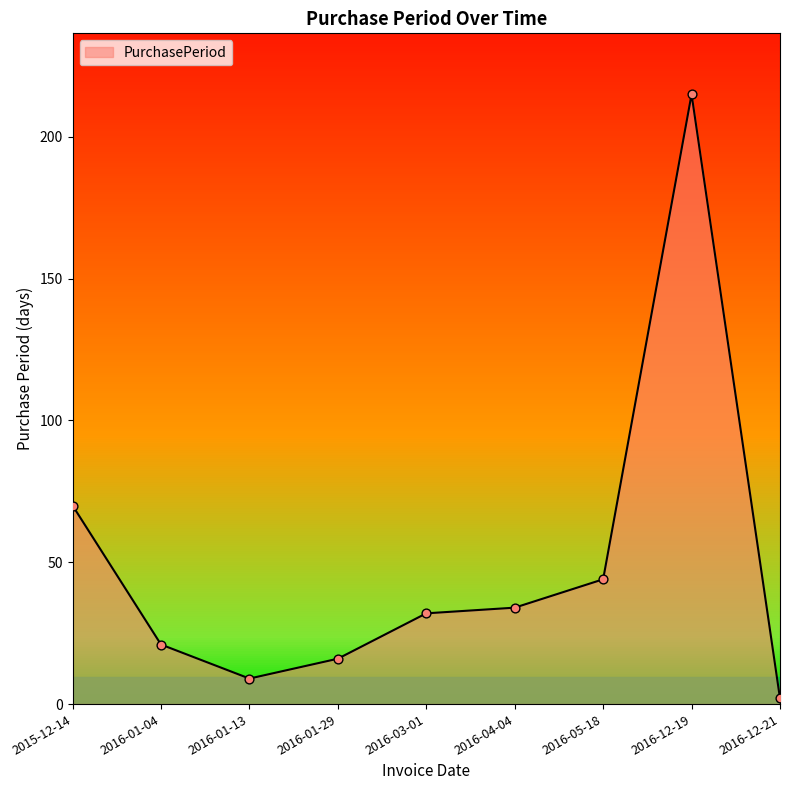

What is the change in value from 2016-01-04 to 2016-05-18?

+23